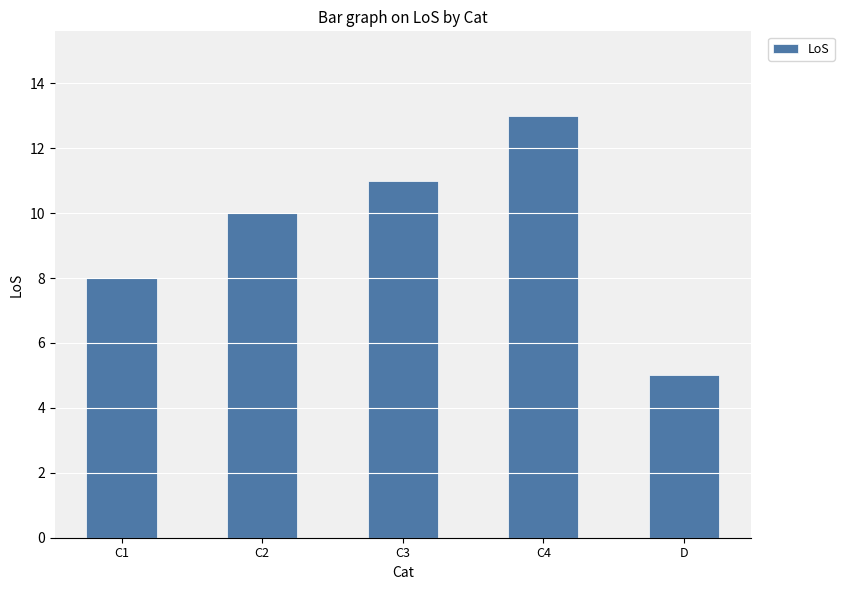

Is it true that the value at C1 is 14?

False